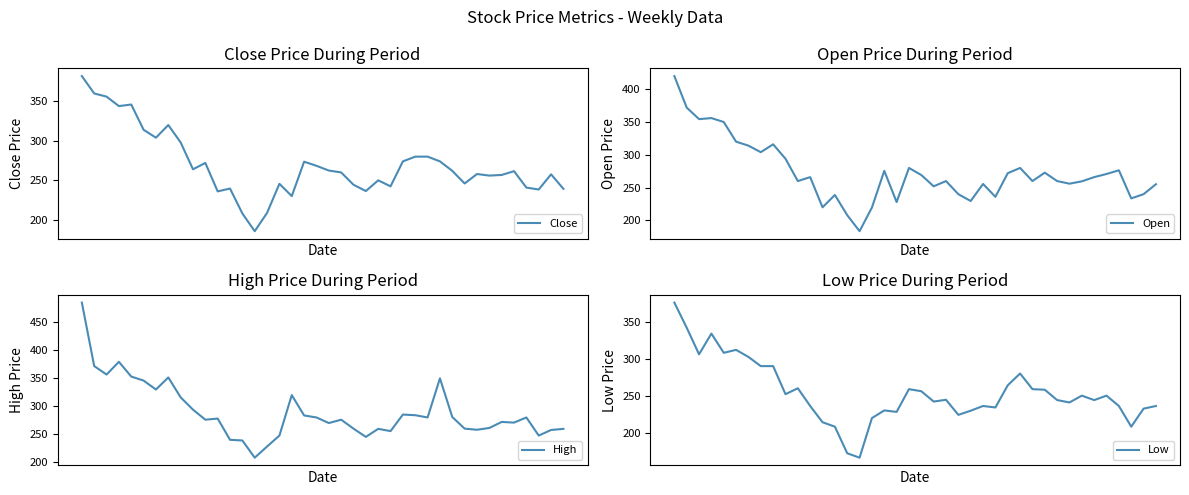

Is the value of Open at 37 greater than the value of Low at 12?

Yes